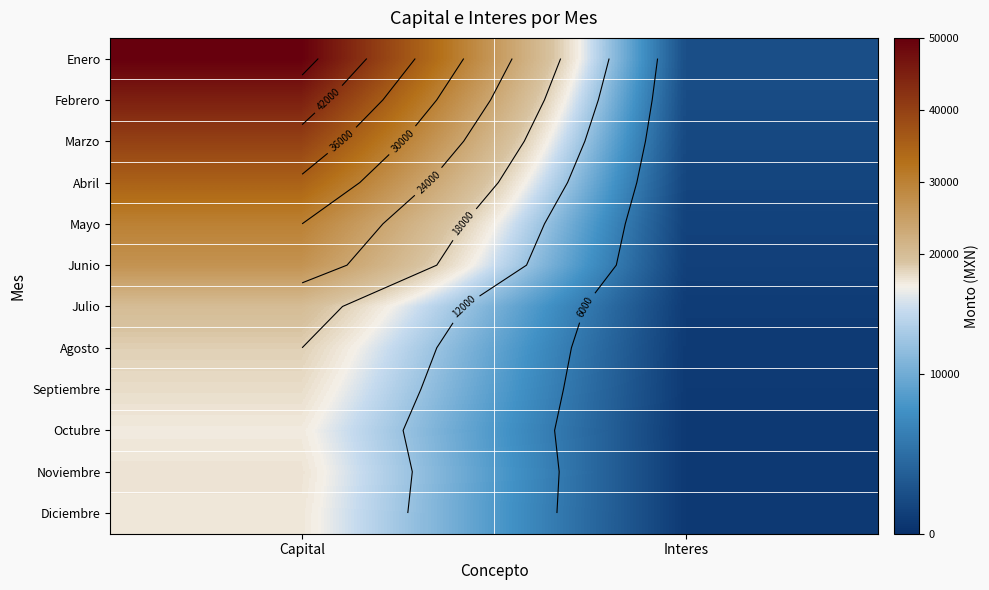

Which label corresponds to the smallest value in the chart?

Interes